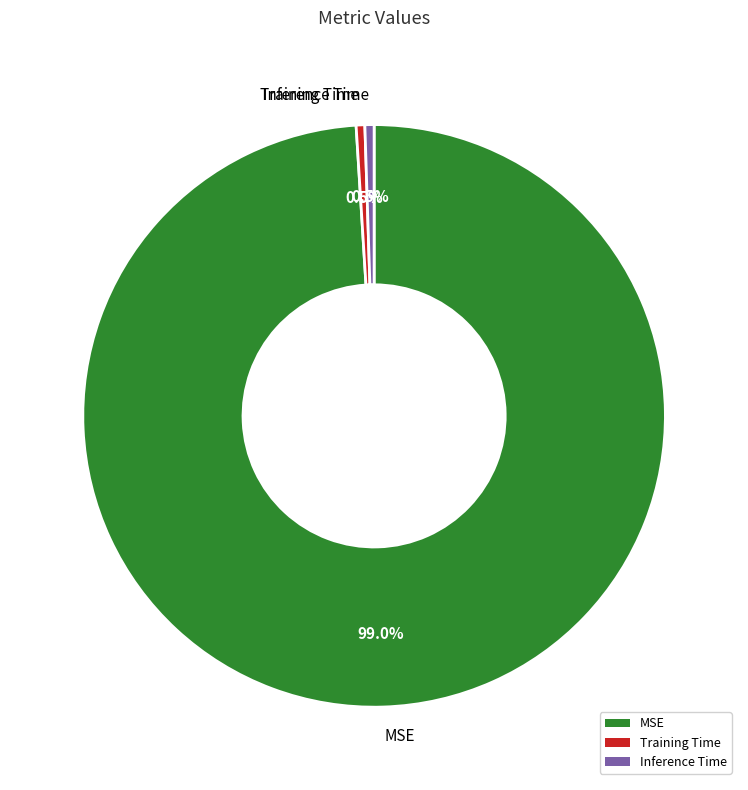

Is there a majority slice in this chart?

Yes